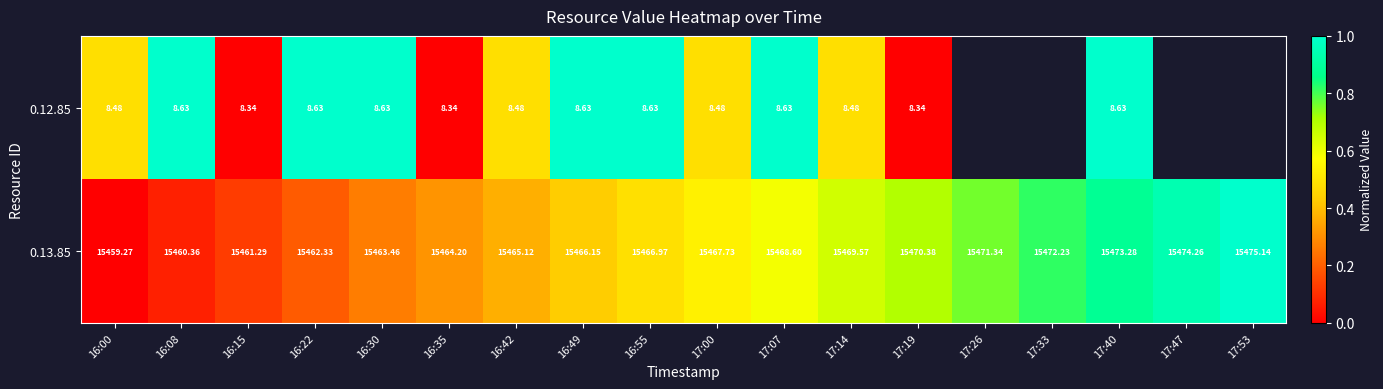

How many data points does each series have?

18